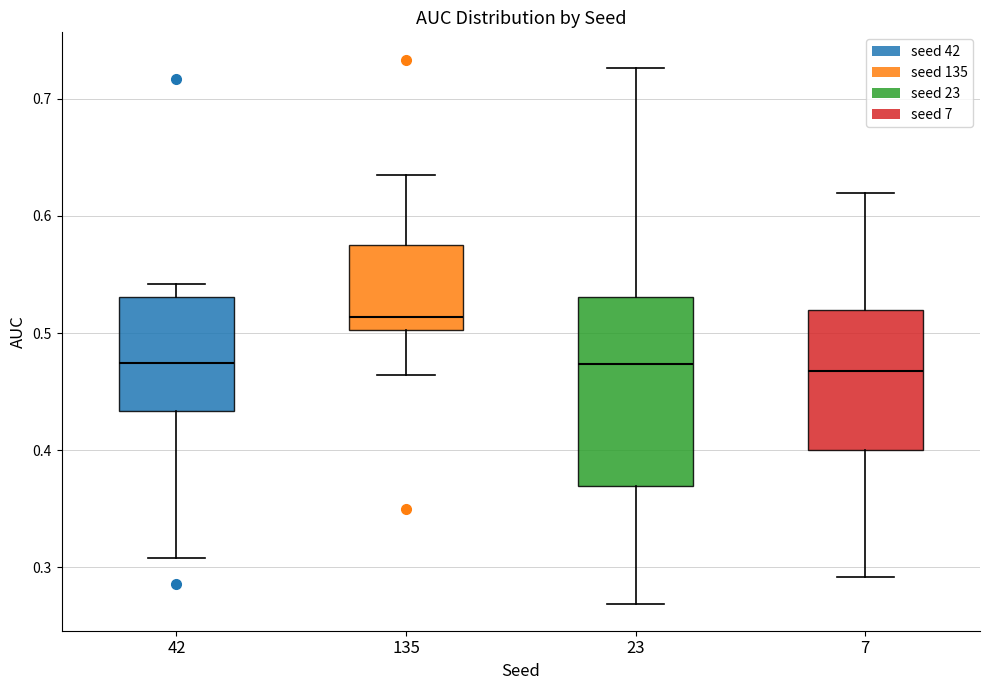

Where does the median line of the box at x = 23 sit on the y-axis? The values are not printed on the chart, so give them approximately, as read against the axis.

0.47